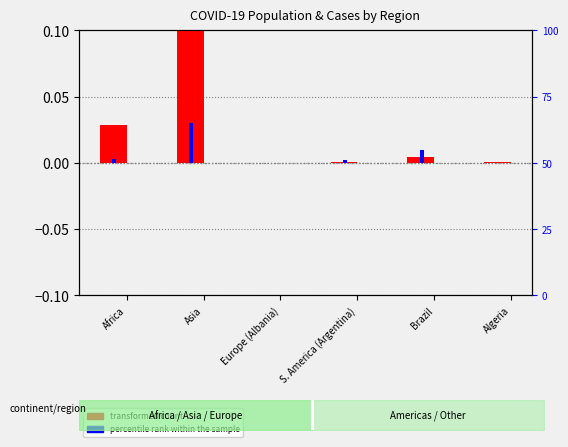

At how many categories does at least one series exceed 0?

6